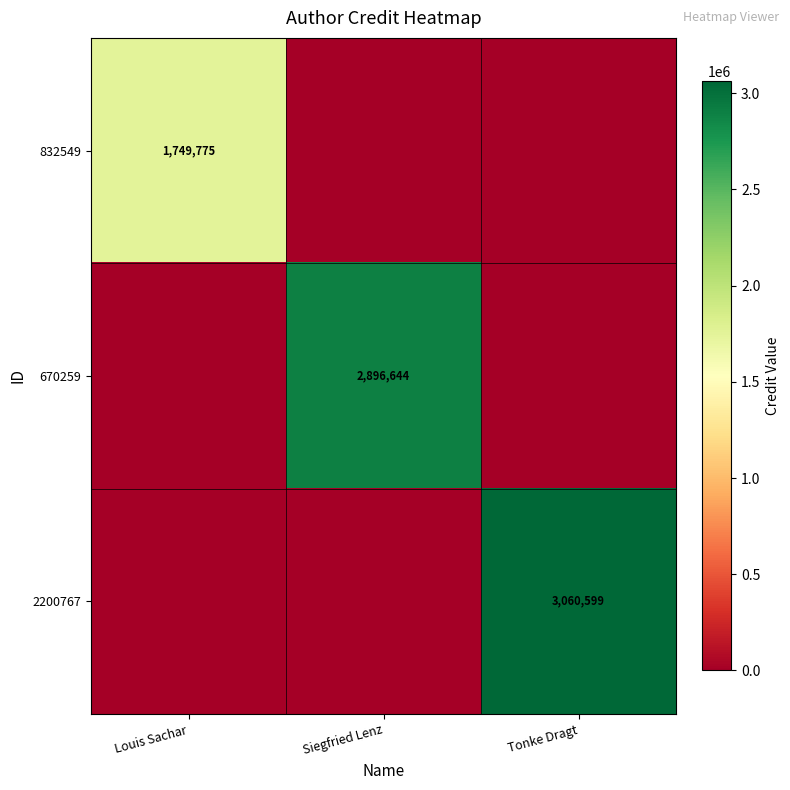

Which series changed the most between Siegfried Lenz and Tonke Dragt?

2200767